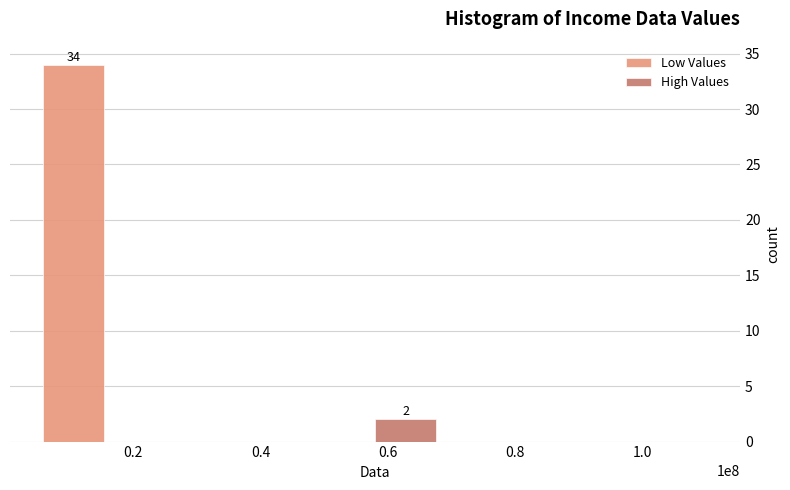

Which series has the largest total across all categories?

Low Values